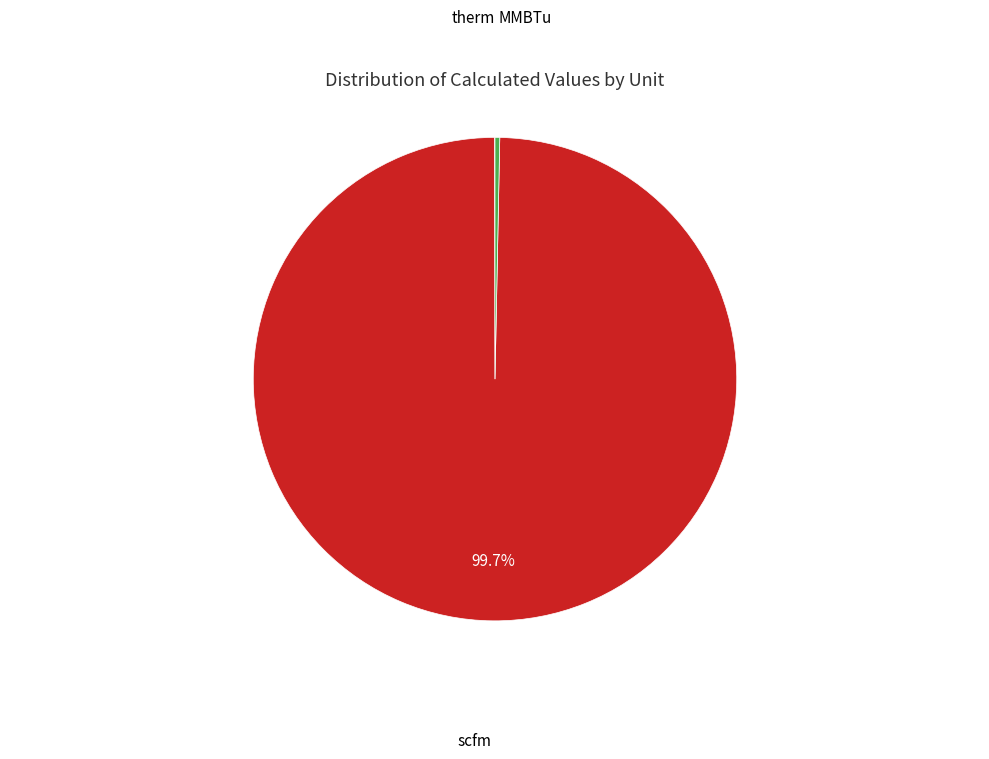

Is there any slice that represents more than half of the pie?

Yes